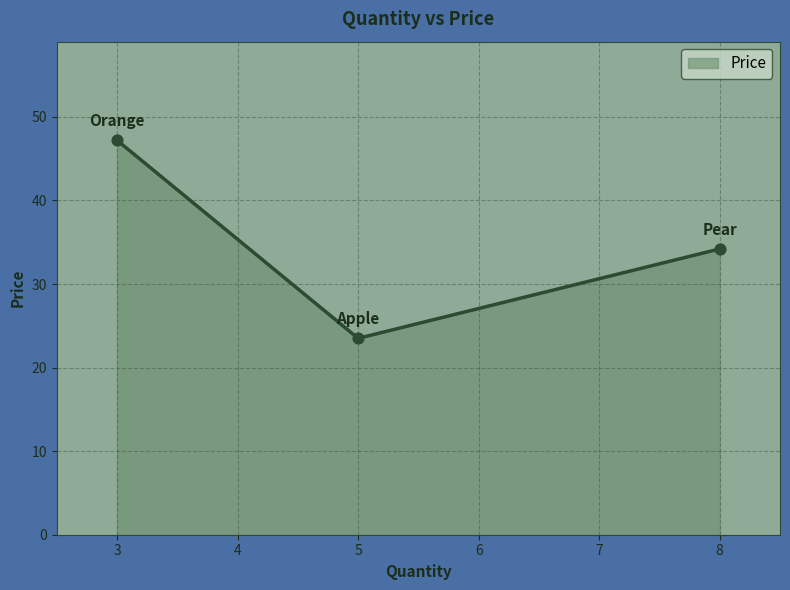

Approximately how many times larger is the value at 5 compared to 8?

0.7